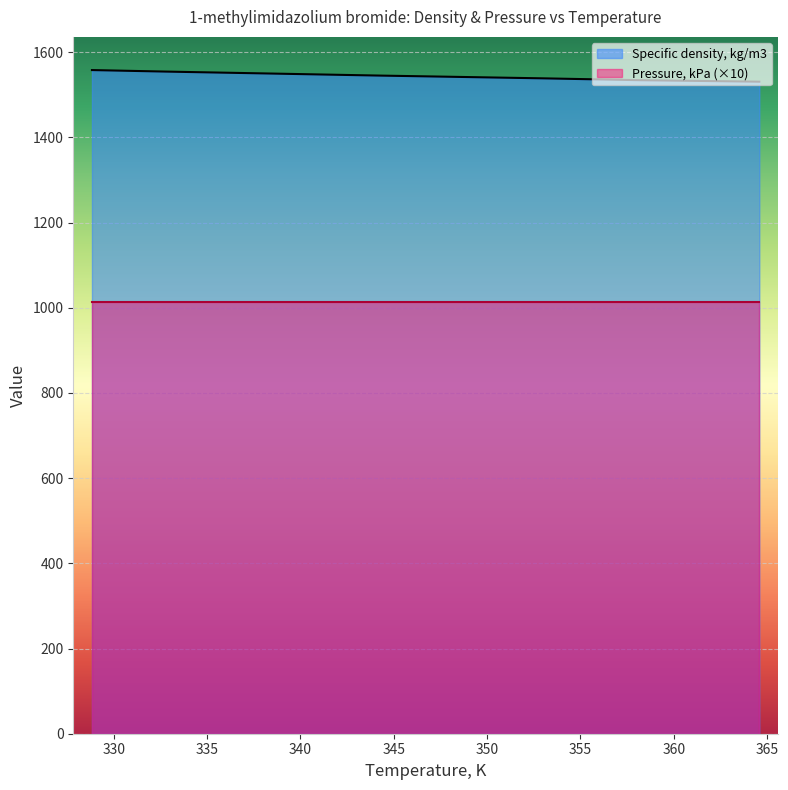

What is the ratio of the value at 364.58 to the value at 328.83?

1.0